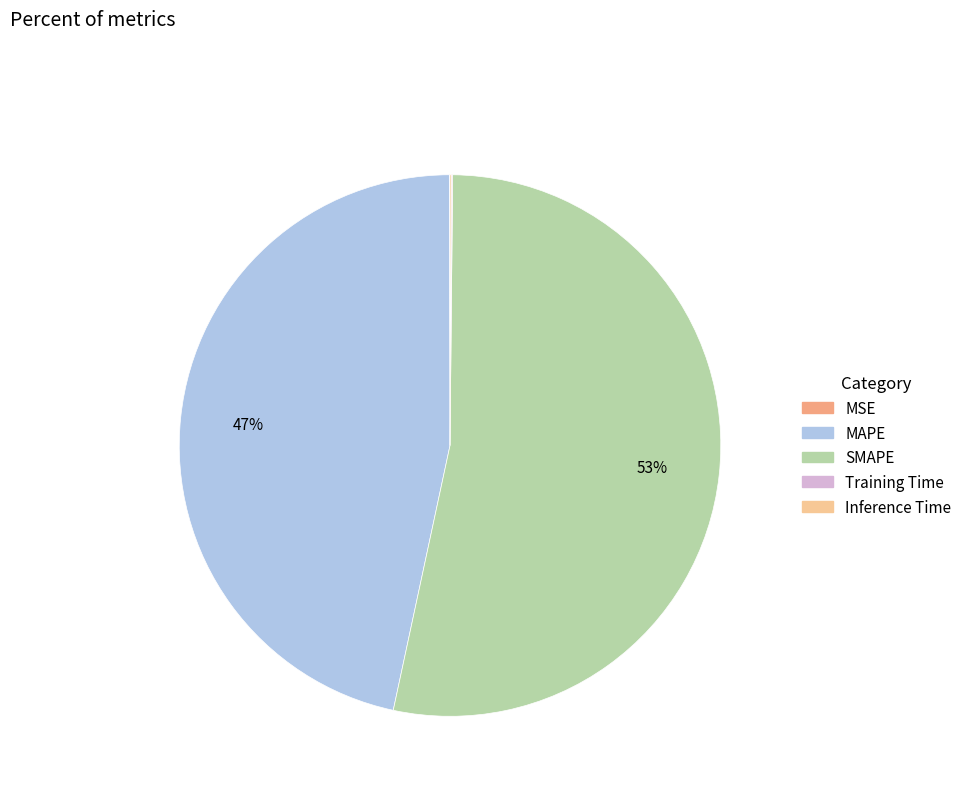

To the nearest percent, what is the combined percentage of SMAPE and MAPE?

100%